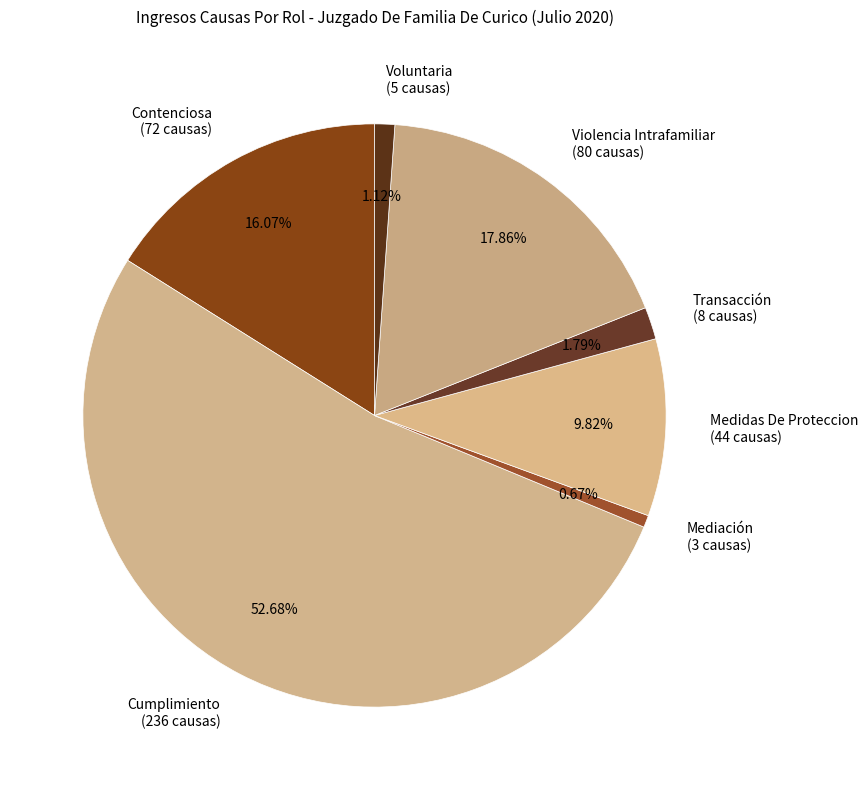

To the nearest percent, what is the difference between the largest and smallest slice percentages?

52%